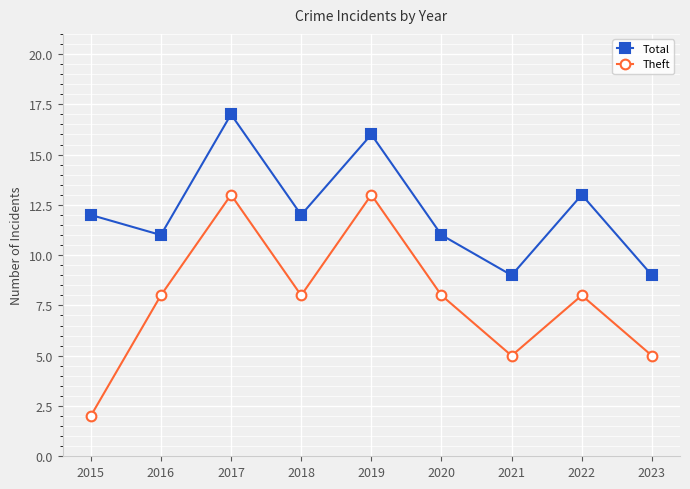

What value does the Total series have at 2017?

17